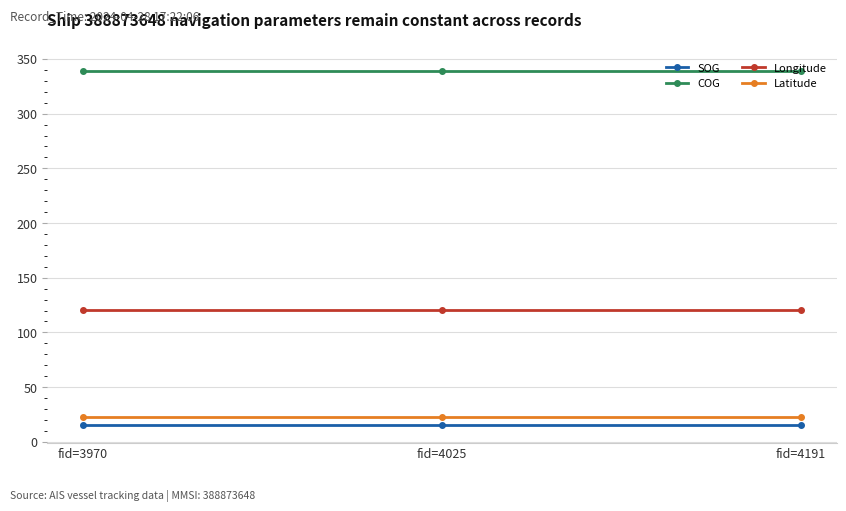

The value of Longitude at fid=4191 is 74.7. True or false?

False